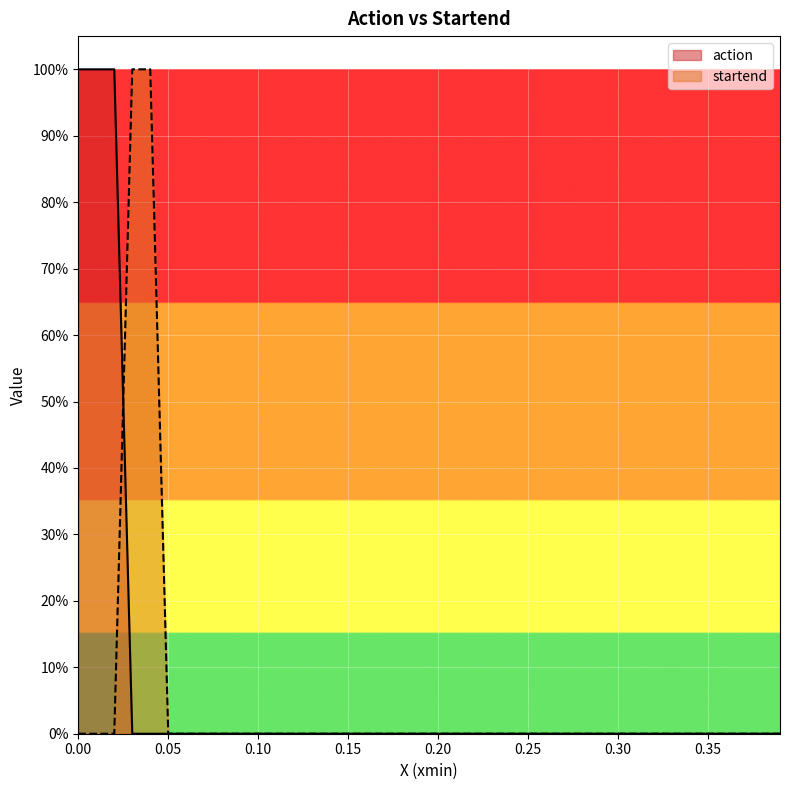

Does the chart display data point markers on the line(s)?

No